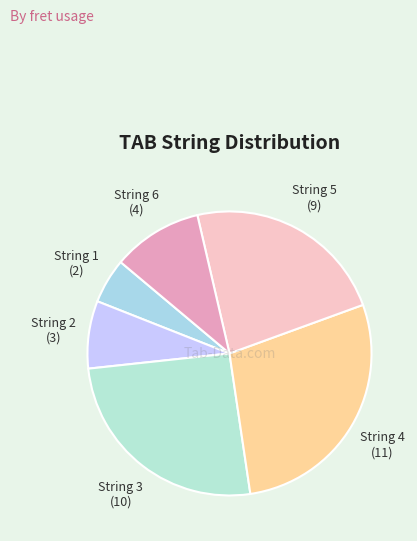

Count the number of slices in the pie.

6